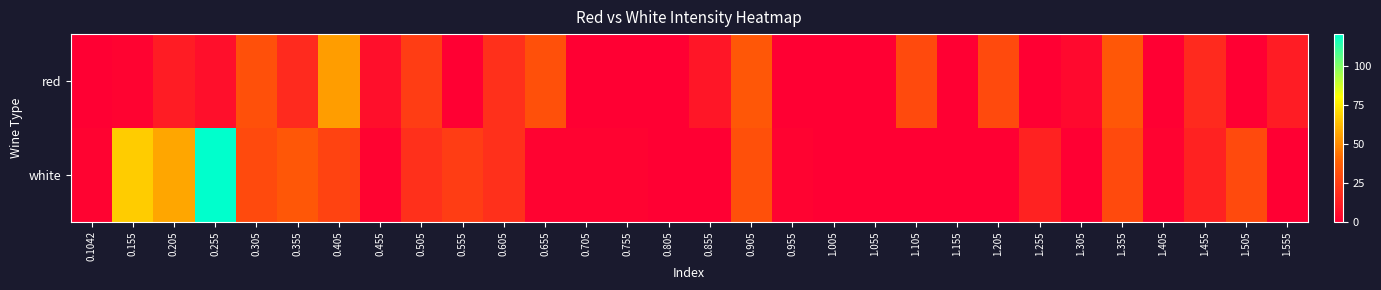

Reading right to left, list all the values displayed in this chart.

red: 1.555=11.6	1.505=0.0	1.455=16.6	1.405=0.0	1.355=34.4	1.305=4.0	1.255=0.0	1.205=29.3	1.155=0.0	1.105=29.3	1.055=0.0	1.005=0.0	0.955=0.0	0.905=34.4	0.855=9.0	0.805=0.0	0.755=0.0	0.705=0.0	0.655=31.8	0.605=19.2	0.555=0.0	0.505=24.2	0.455=6.5	0.405=54.6	0.355=16.6	0.305=31.8	0.255=6.5	0.205=11.6	0.155=1.5	0.1042=0.0
white: 1.555=0.0	1.505=29.3	1.455=14.1	1.405=1.5	1.355=29.3	1.305=0.0	1.255=14.1	1.205=0.0	1.155=0.0	1.105=0.0	1.055=0.0	1.005=0.0	0.955=1.5	0.905=31.8	0.855=0.0	0.805=0.0	0.755=1.5	0.705=1.5	0.655=1.5	0.605=19.2	0.555=24.2	0.505=19.2	0.455=1.5	0.405=26.8	0.355=34.4	0.305=29.3	0.255=120.4	0.205=57.2	0.155=67.3	0.1042=1.5